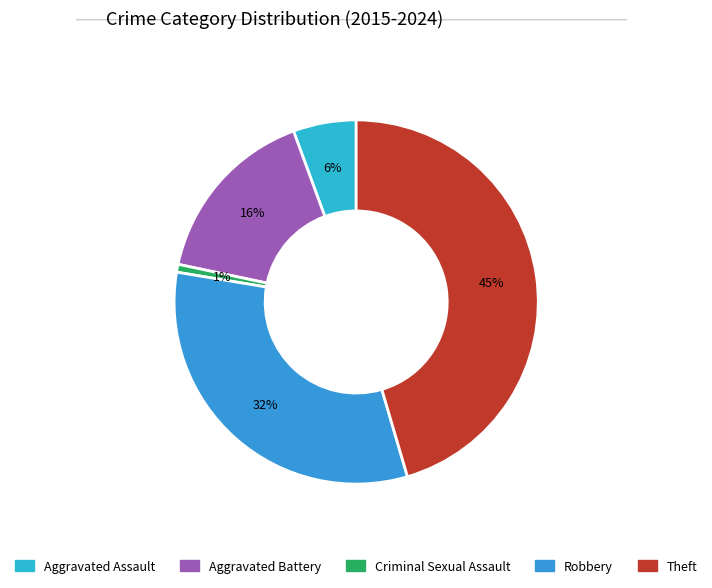

To the nearest percent, what is the average slice percentage?

20%